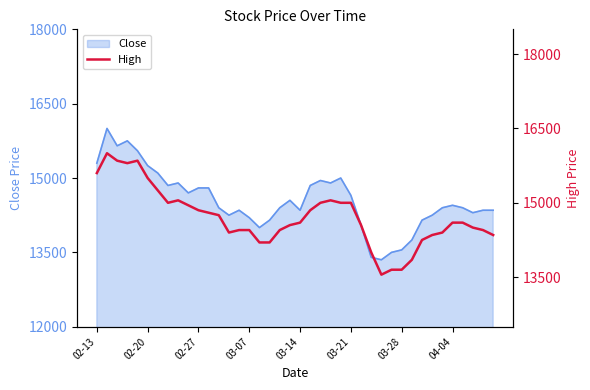

The value of Close at 02-13 is 15300. True or false?

True